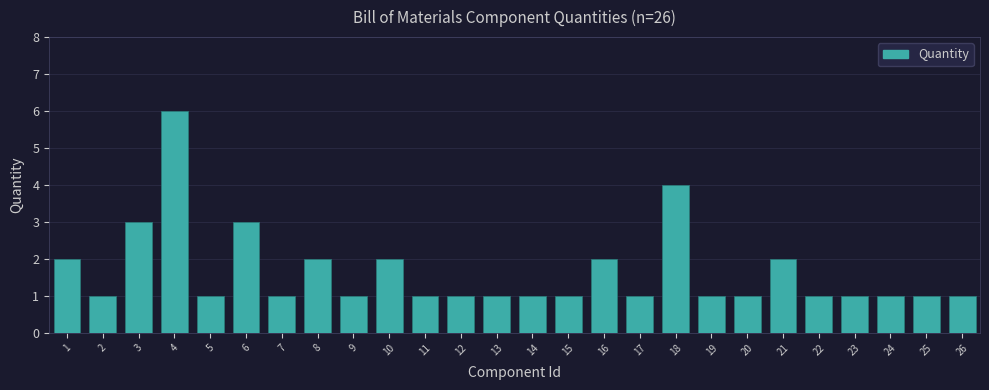

Reading left to right, transcribe all the data shown in this chart.

2	1	3	6	1	3	1	2	1	2	1	1	1	1	1	2	1	4	1	1	2	1	1	1	1	1